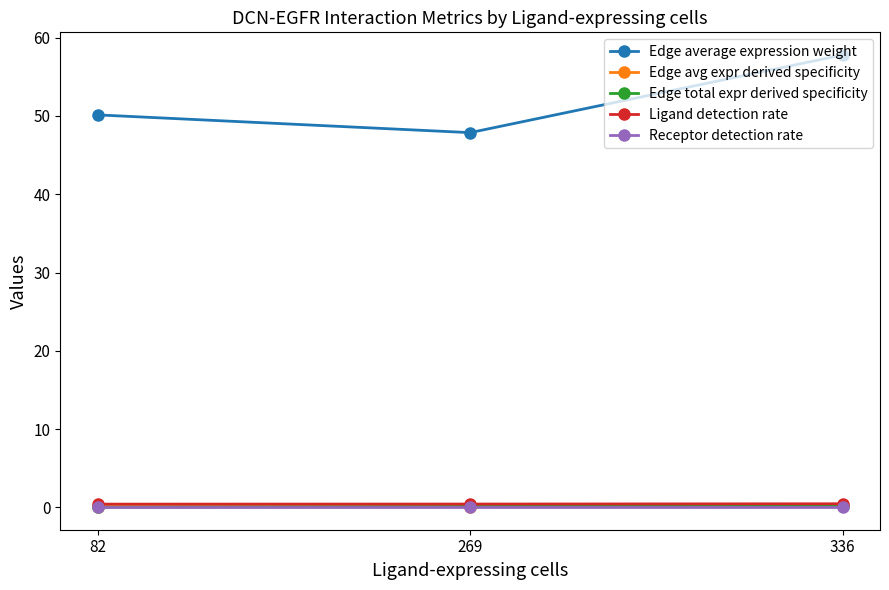

What is the value of the Receptor detection rate point at the 1st from the left?

0.1